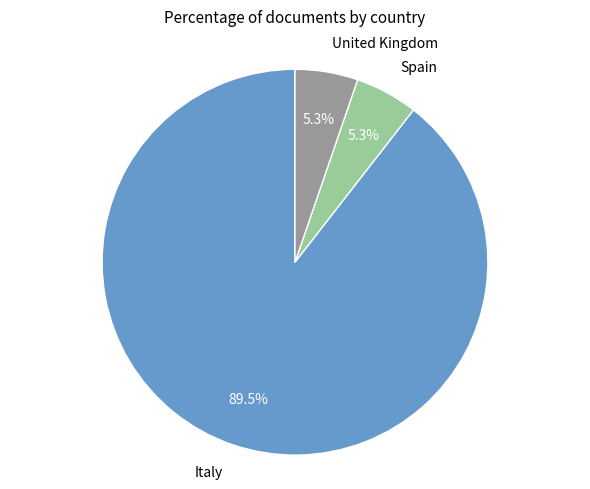

Is there any slice that represents more than half of the pie?

Yes